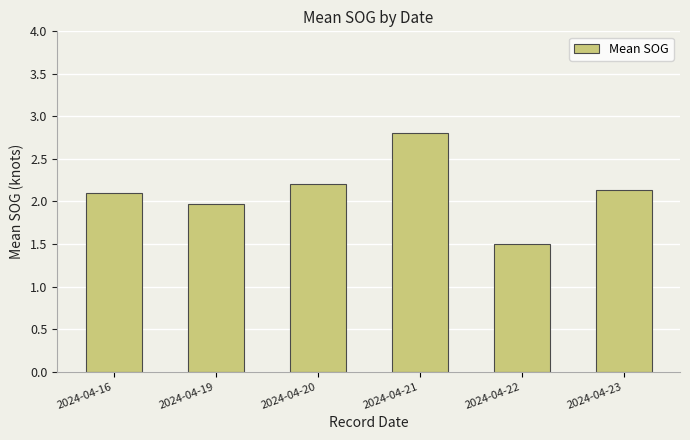

How many series are shown in this chart?

1